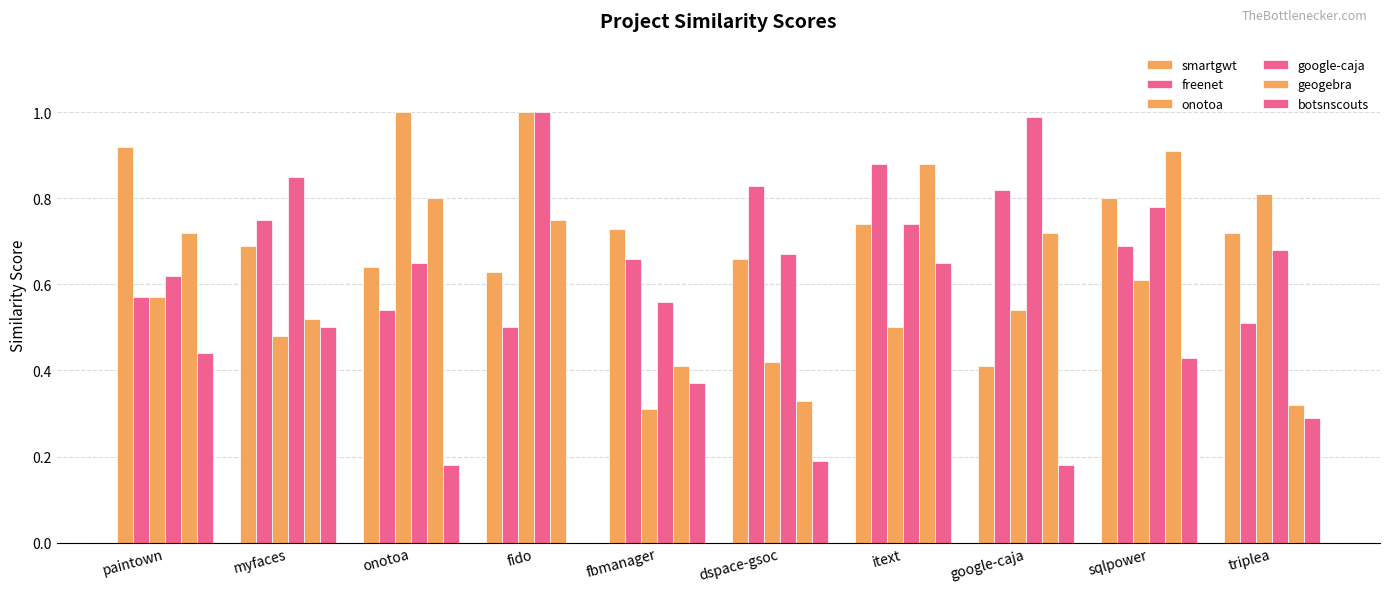

Reading left to right, what are all the values shown in this chart?

smartgwt: paintown=0.9	myfaces=0.7	onotoa=0.6	fido=0.6	fbmanager=0.7	dspace-gsoc=0.7	itext=0.7	google-caja=0.4	sqlpower=0.8	triplea=0.7
freenet: paintown=0.6	myfaces=0.8	onotoa=0.5	fido=0.5	fbmanager=0.7	dspace-gsoc=0.8	itext=0.9	google-caja=0.8	sqlpower=0.7	triplea=0.5
onotoa: paintown=0.6	myfaces=0.5	onotoa=1.0	fido=1.0	fbmanager=0.3	dspace-gsoc=0.4	itext=0.5	google-caja=0.5	sqlpower=0.6	triplea=0.8
google-caja: paintown=0.6	myfaces=0.8	onotoa=0.7	fido=1.0	fbmanager=0.6	dspace-gsoc=0.7	itext=0.7	google-caja=1.0	sqlpower=0.8	triplea=0.7
geogebra: paintown=0.7	myfaces=0.5	onotoa=0.8	fido=0.8	fbmanager=0.4	dspace-gsoc=0.3	itext=0.9	google-caja=0.7	sqlpower=0.9	triplea=0.3
botsnscouts: paintown=0.4	myfaces=0.5	onotoa=0.2	fido=0.0	fbmanager=0.4	dspace-gsoc=0.2	itext=0.7	google-caja=0.2	sqlpower=0.4	triplea=0.3